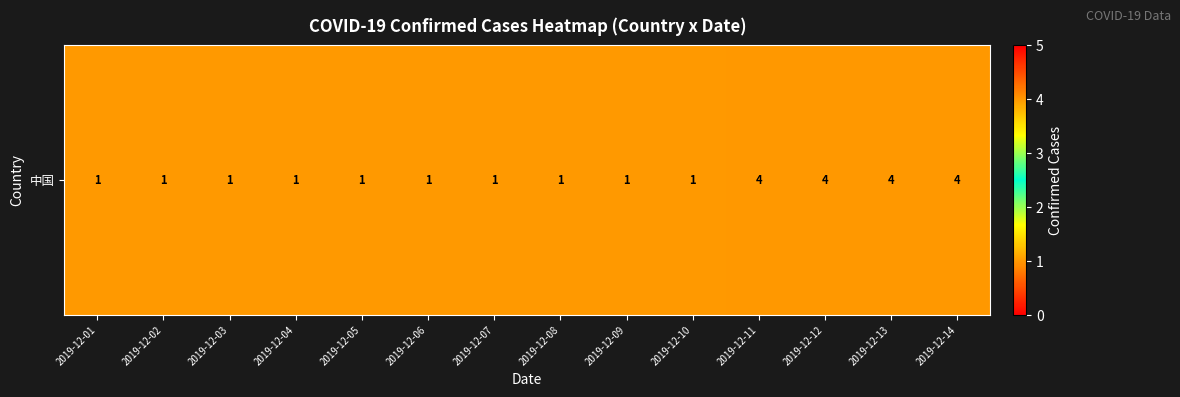

The value at 2019-12-01 is 0. True or false?

False